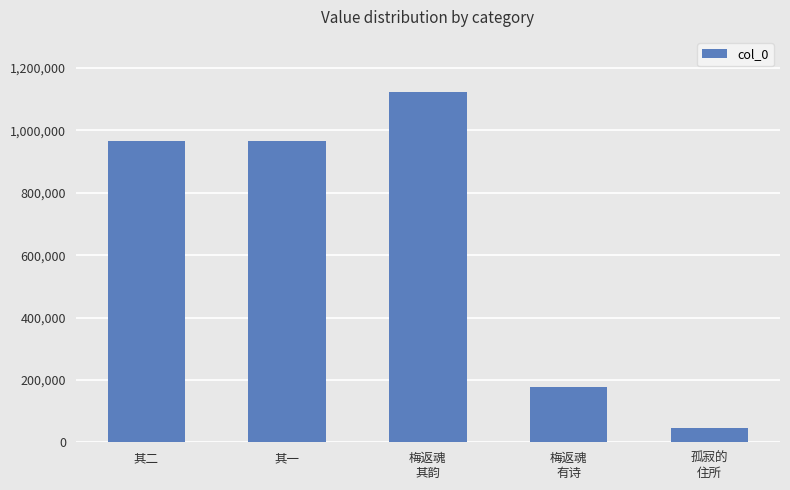

Is it true that the value at 其二 is 1383823?

False